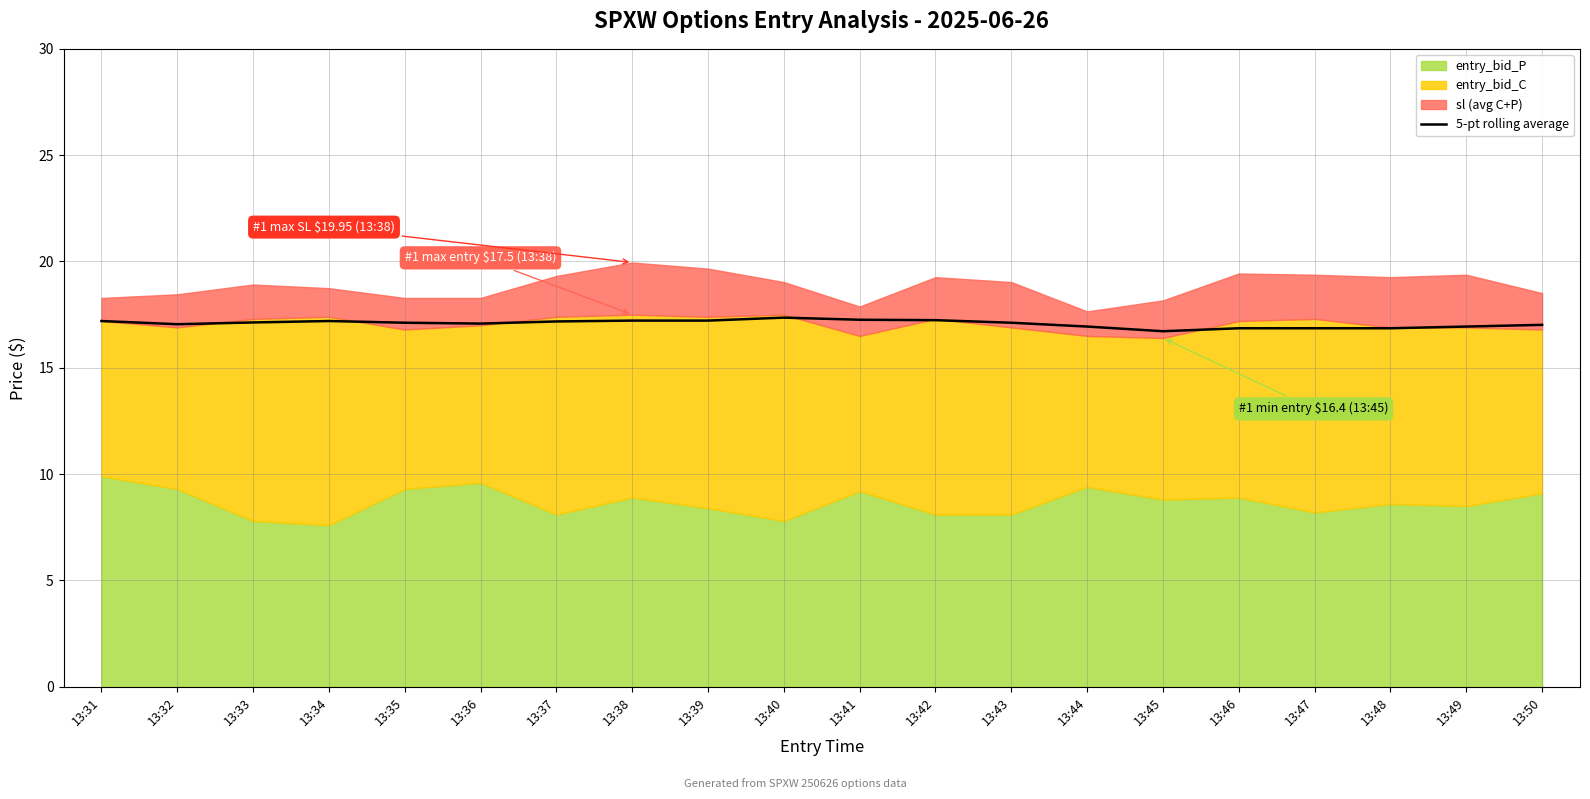

Approximately how many times larger is the value at 13:49 compared to 13:35?

1.0